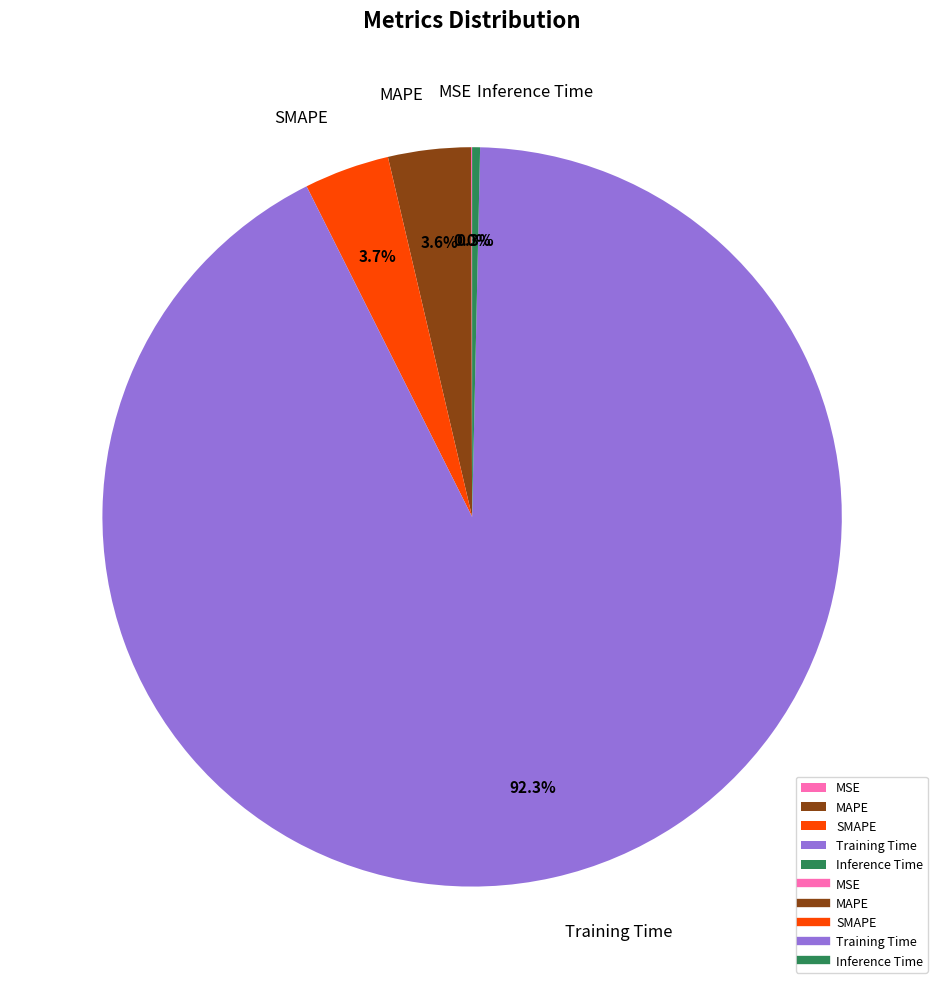

Does MAPE account for over 50% of the chart?

No